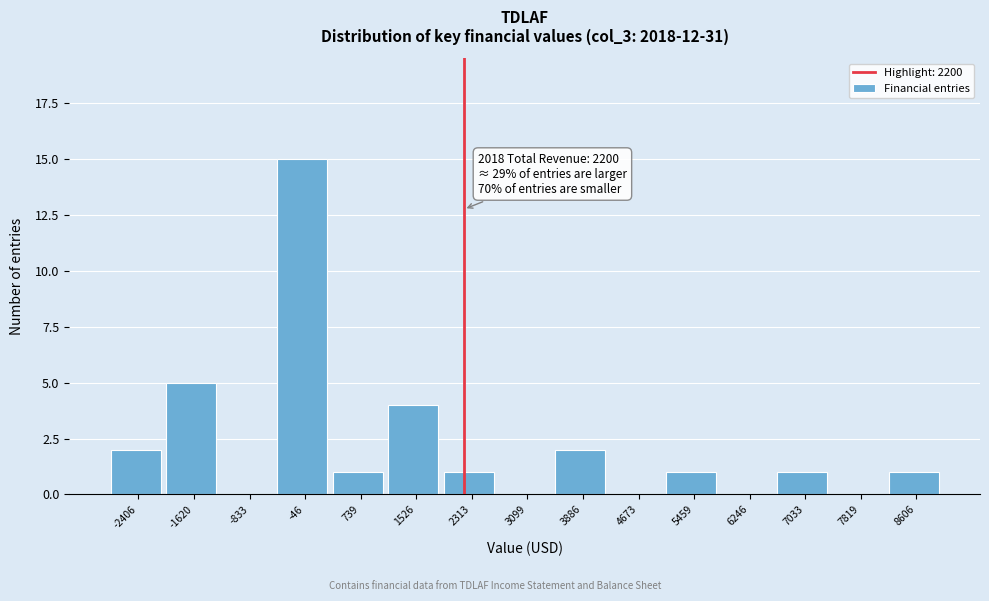

Over which range of the x-axis is the bar tallest?

-400 to 300